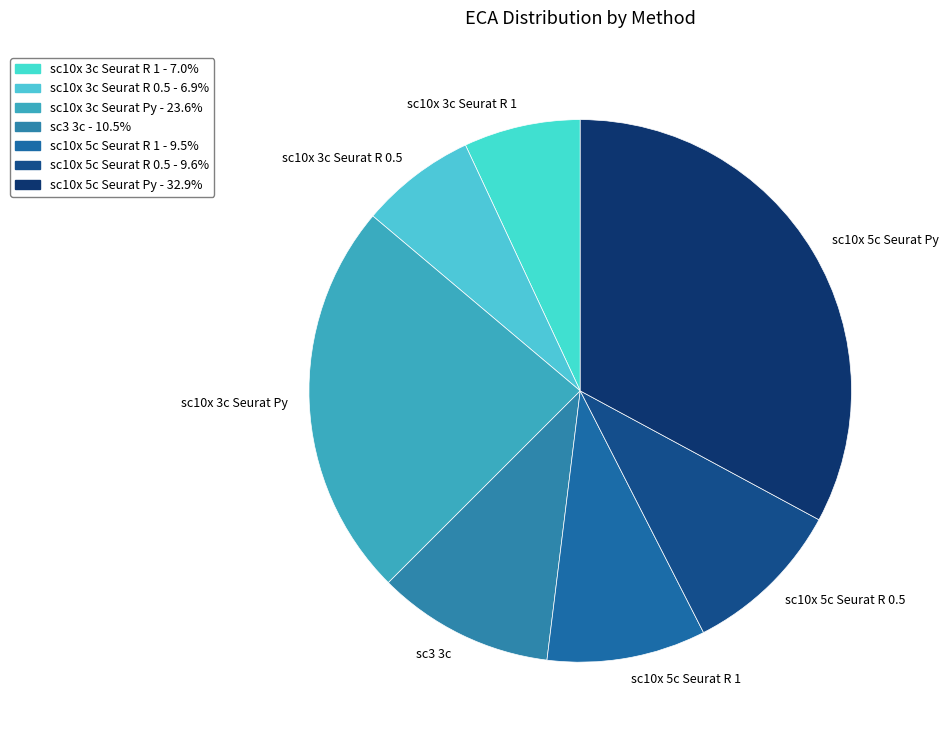

Which has a higher value, sc10x 5c Seurat R 0.5 or sc10x 3c Seurat Py?

sc10x 3c Seurat Py